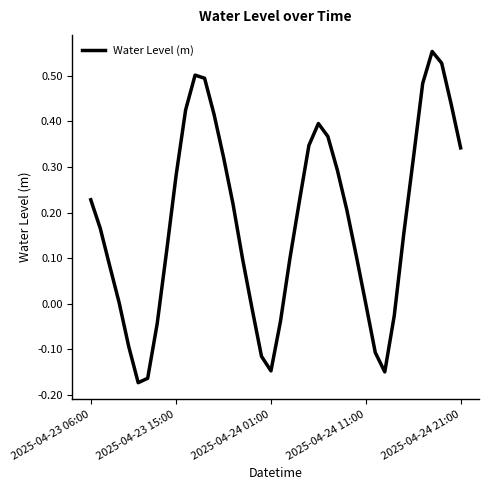

Is it true that the value at 2025-04-23 15:00 is 0.4?

False